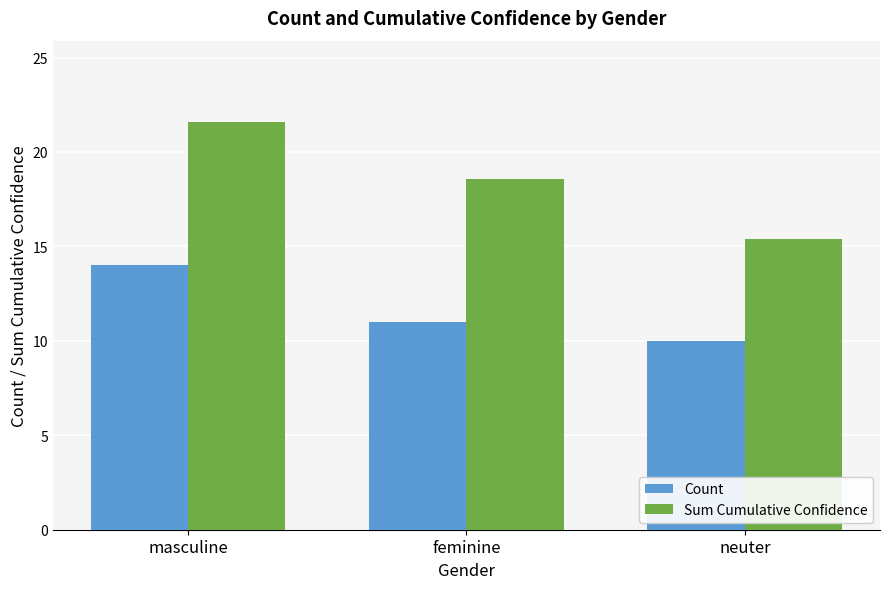

What is the label of the 1st bar from the left?

masculine